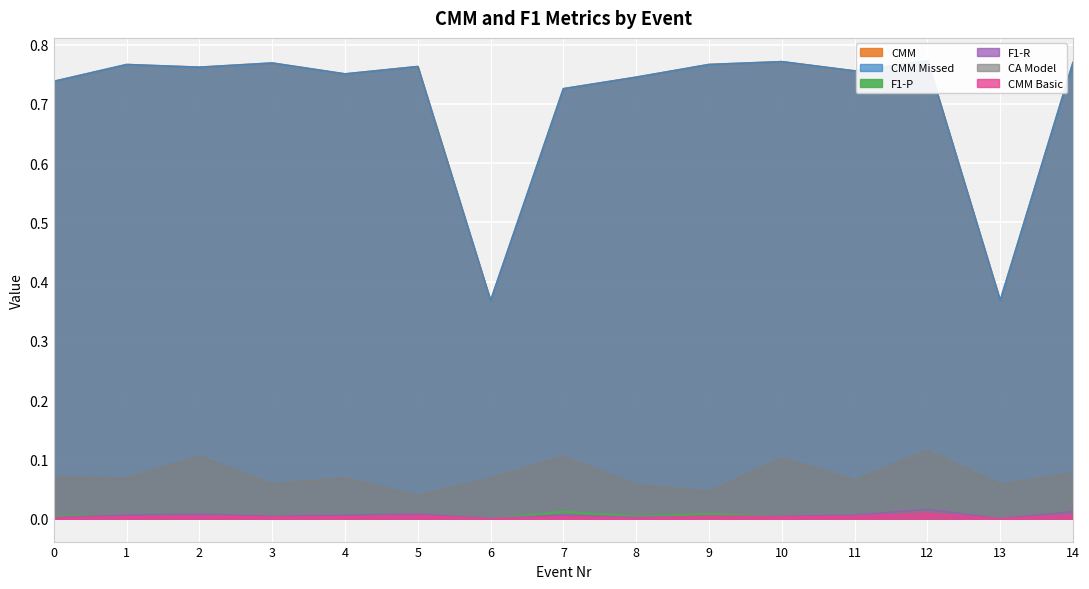

What is the sum of all CMM values?

10.6